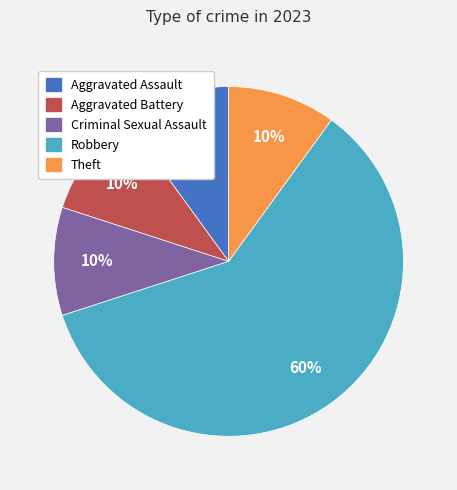

Does any single category account for the majority?

Yes